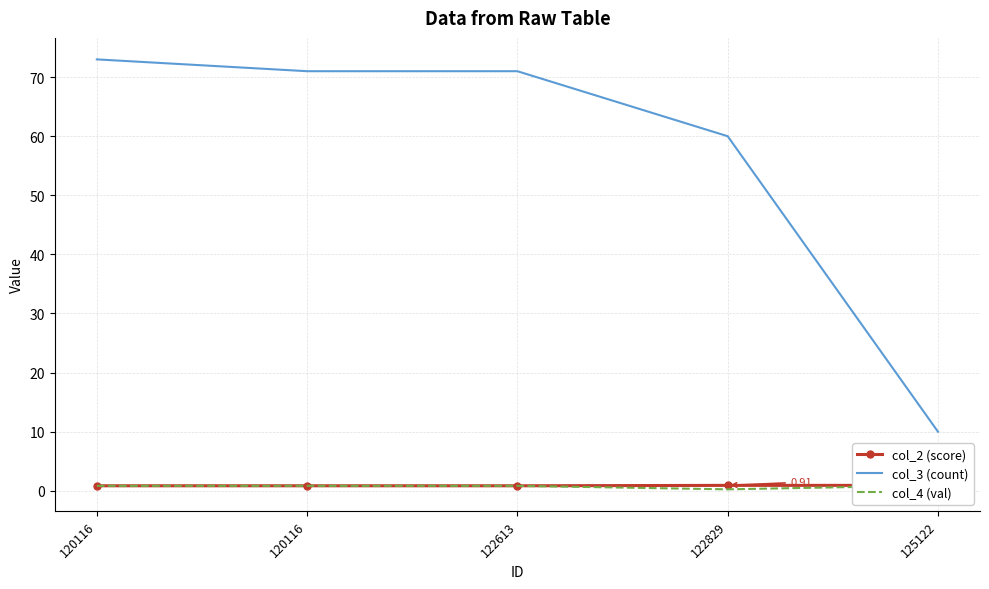

What is the total value across all series at 122613?

72.7